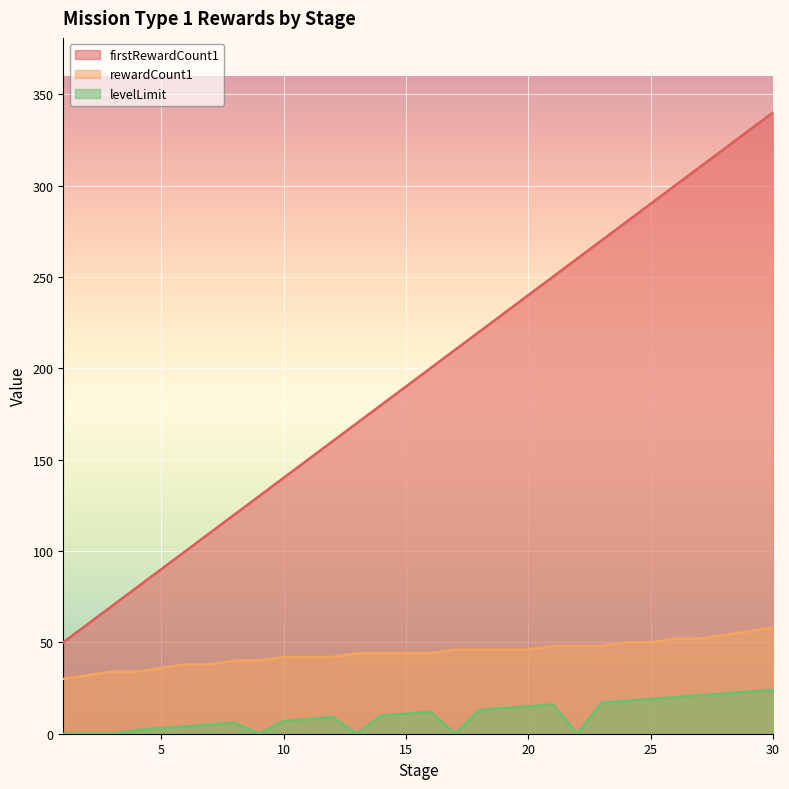

Between 1 and 5, which is larger?

5